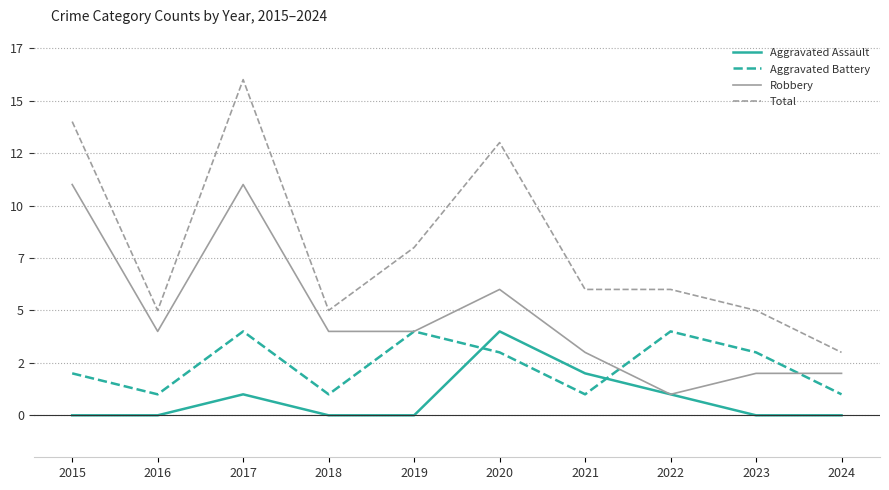

Which series has the largest total across all categories?

Total